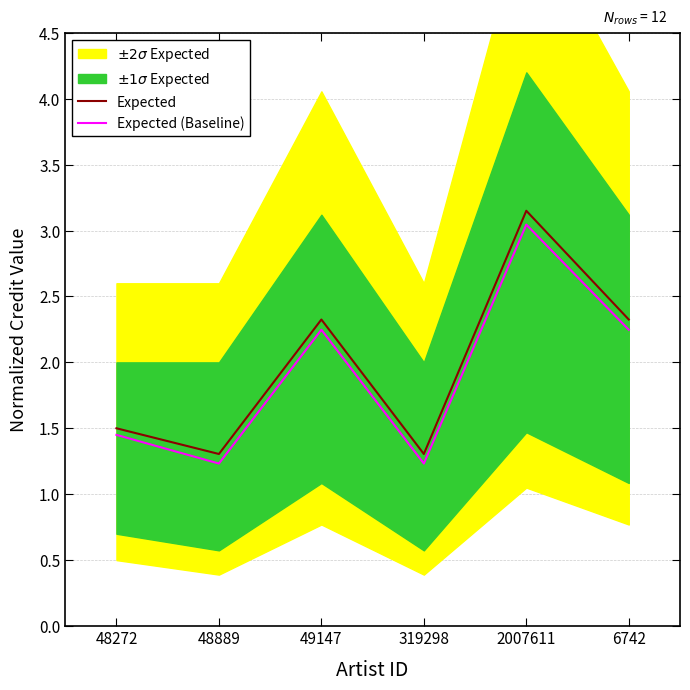

Reading right to left, what are all the values shown in this chart?

Expected: 6742=2.3	2007611=3.2	319298=1.3	49147=2.3	48889=1.3	48272=1.5
Expected (Baseline): 6742=2.2	2007611=3.0	319298=1.2	49147=2.2	48889=1.2	48272=1.4